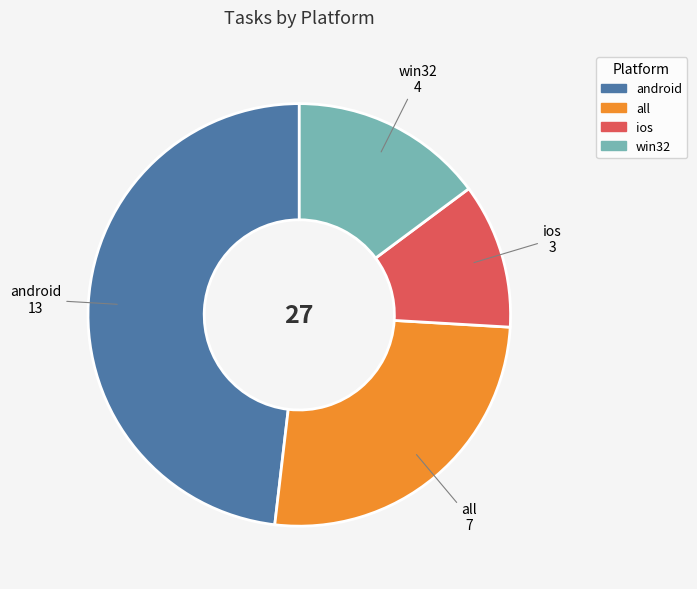

Which category has the biggest portion of the pie?

android